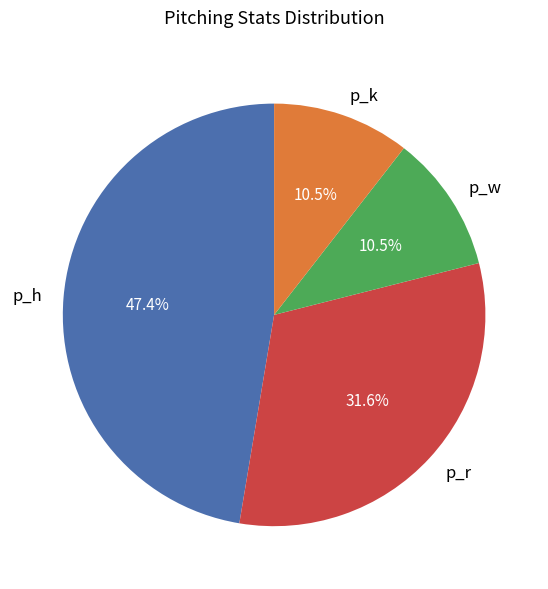

Does any single category account for the majority?

No